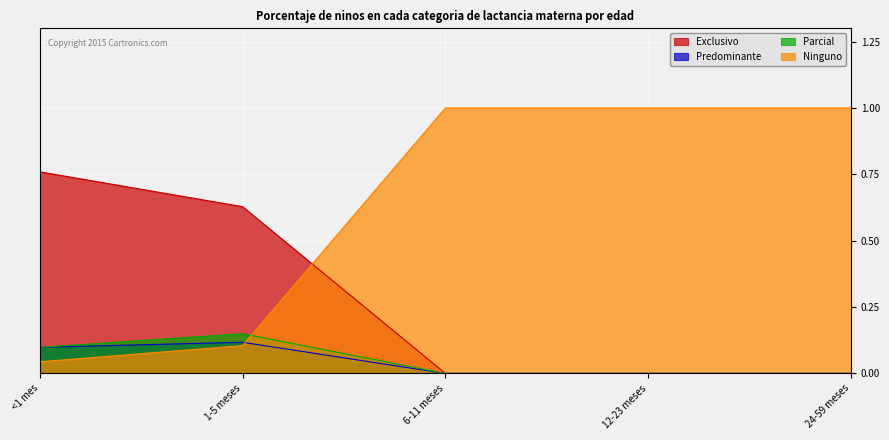

Reading left to right, extract all data points from this chart.

Exclusivo: <1 mes=0.8	1-5 meses=0.6	6-11 meses=0.0	12-23 meses=0.0	24-59 meses=0.0
Predominante: <1 mes=0.1	1-5 meses=0.1	6-11 meses=0.0	12-23 meses=0.0	24-59 meses=0.0
Parcial: <1 mes=0.1	1-5 meses=0.1	6-11 meses=0.0	12-23 meses=0.0	24-59 meses=0.0
Ninguno: <1 mes=0.0	1-5 meses=0.1	6-11 meses=1.0	12-23 meses=1.0	24-59 meses=1.0